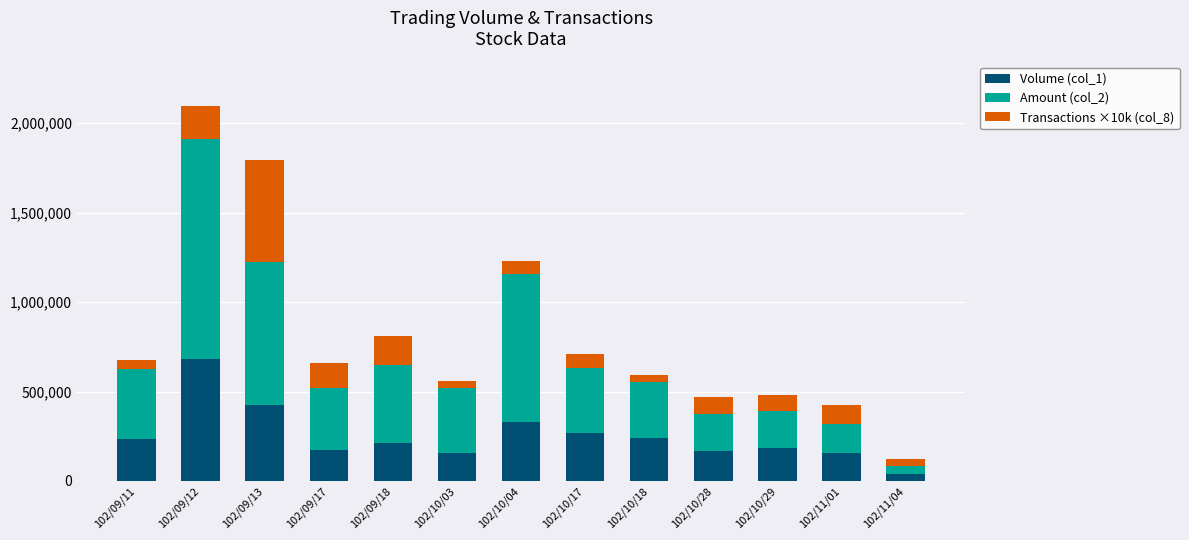

The value of Volume (col_1) at 102/10/28 is 167000. True or false?

True